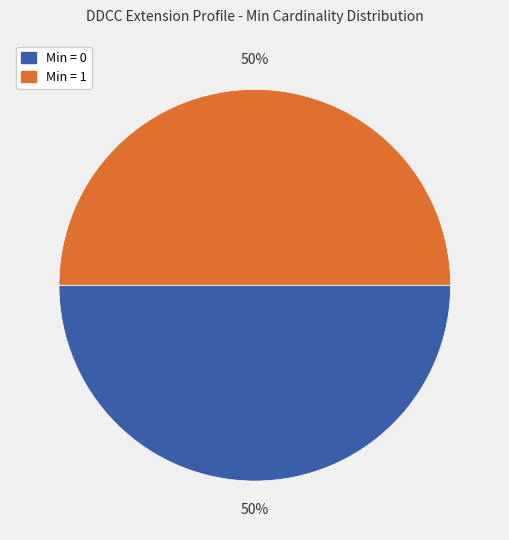

Approximately how many times larger is the value at Min = 0 compared to Min = 1?

1.0